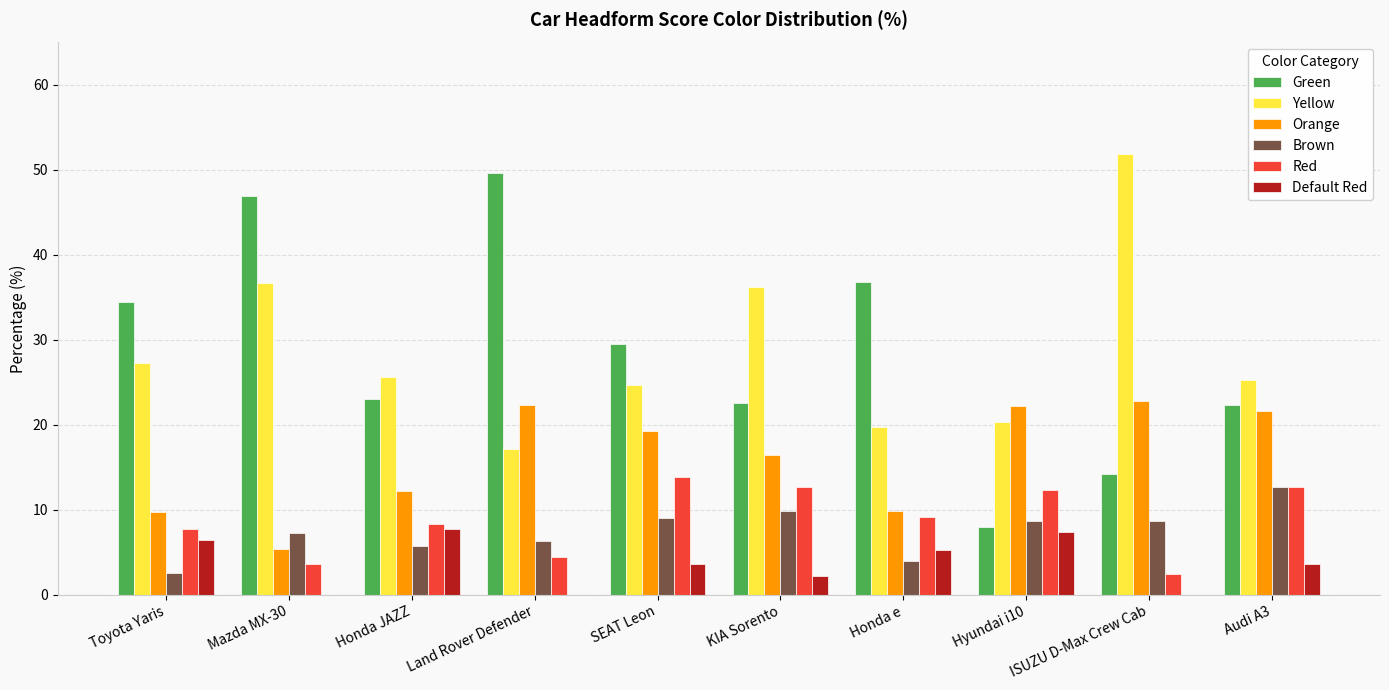

True or false: Yellow has a value of 25.6 at Honda JAZZ.

True